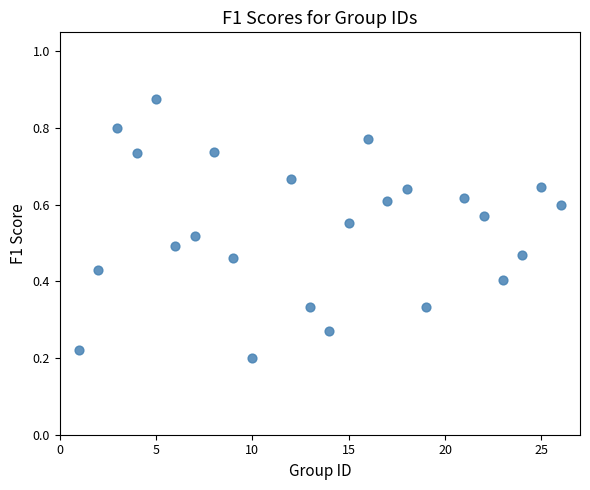

What is the range of X values (max minus min)?

25.0